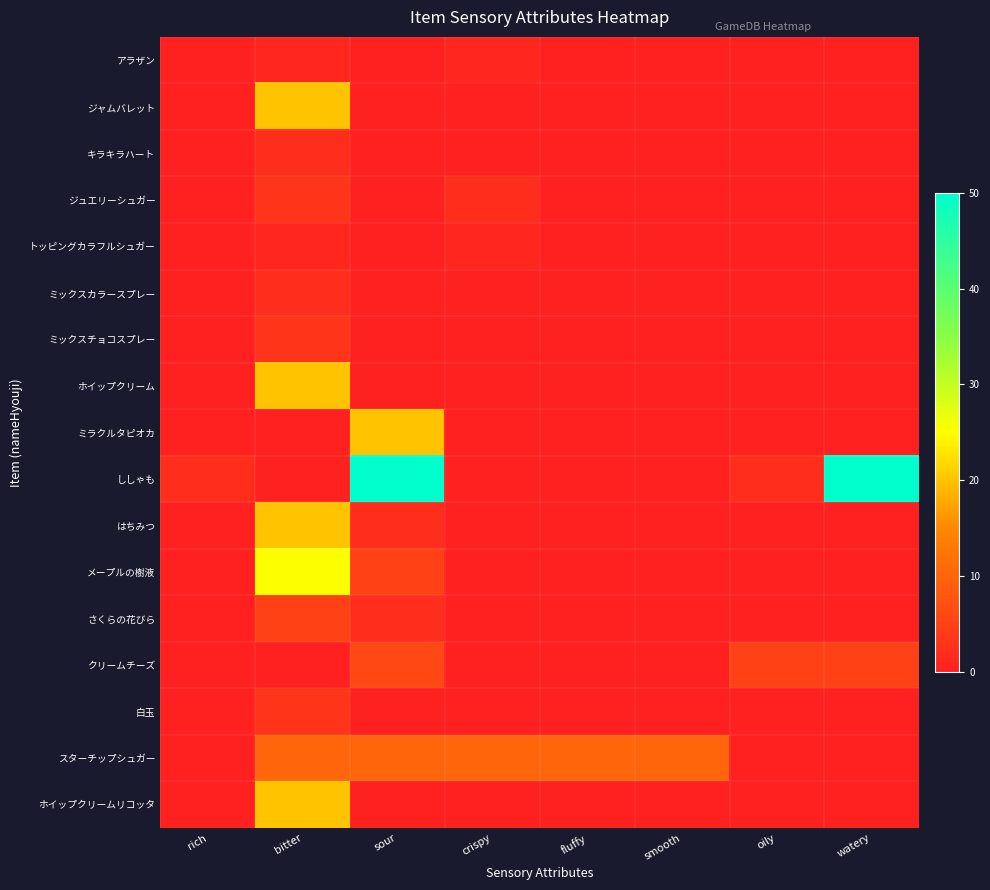

Which series has the widest spread of values?

ししゃも